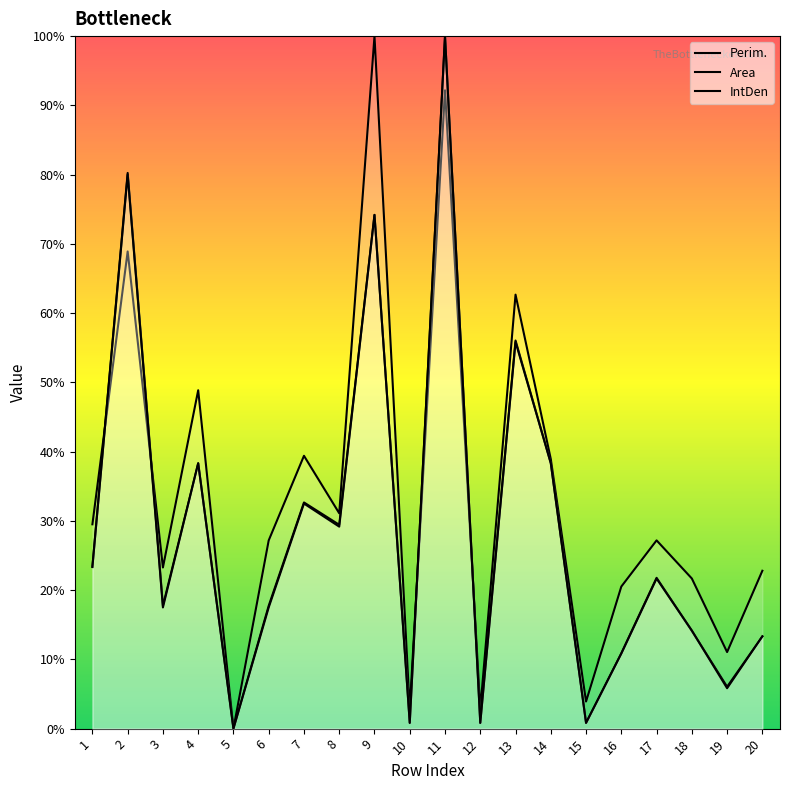

What is the difference between the second highest and minimum values in the IntDen series?

0.8